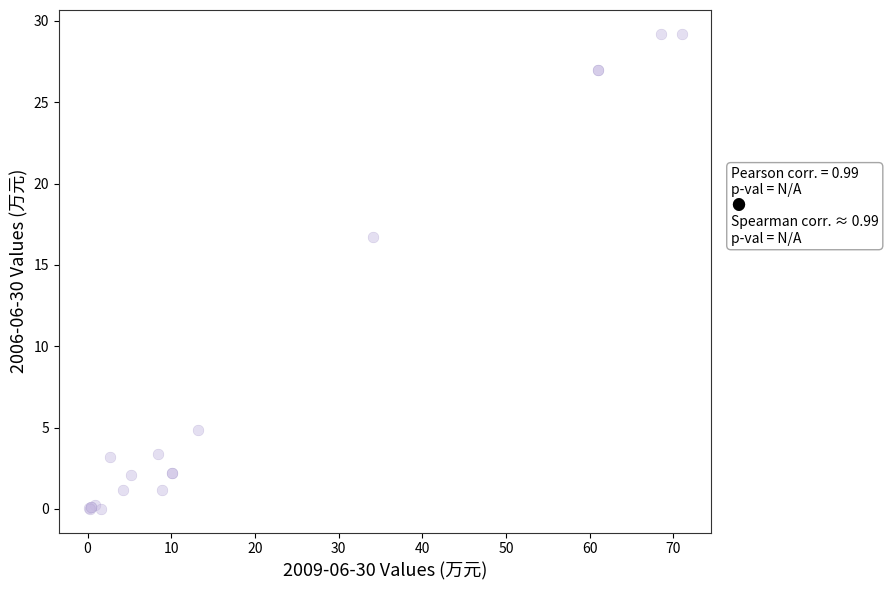

What Y value in the scatter plot is closest to 14?

16.7